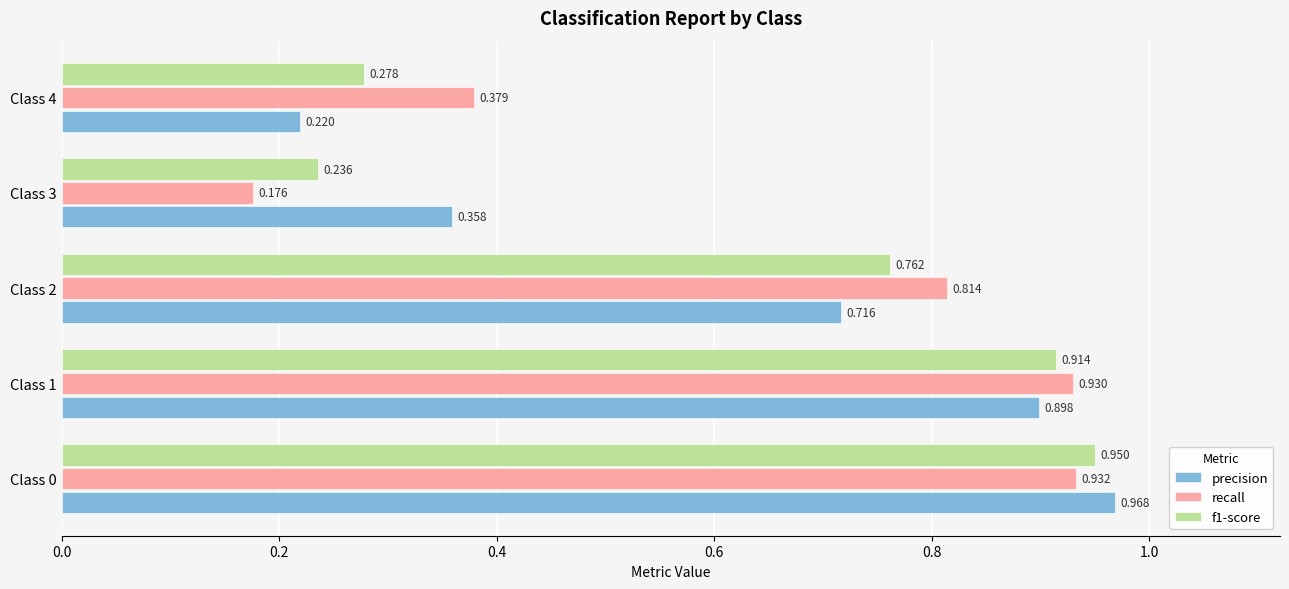

Which category has the lowest value across all series?

Class 3